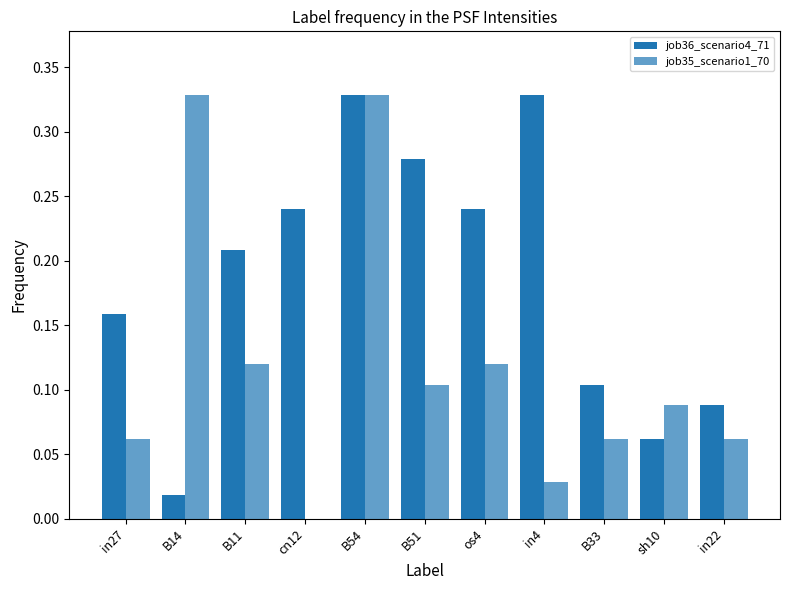

What is the difference between the maximum and second lowest values in the job35_scenario1_70 series?

0.3